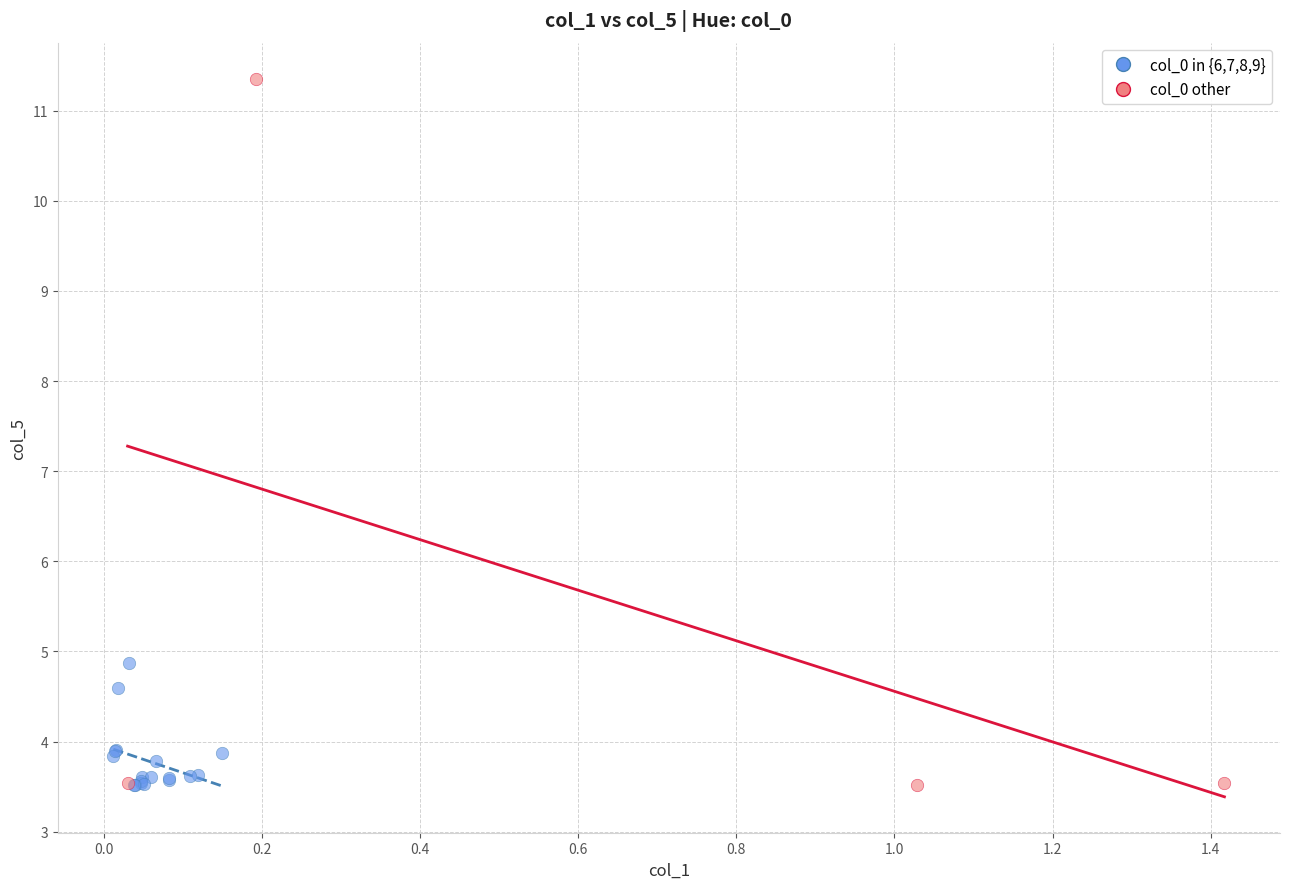

Which series contains the highest Y value?

col_0 other